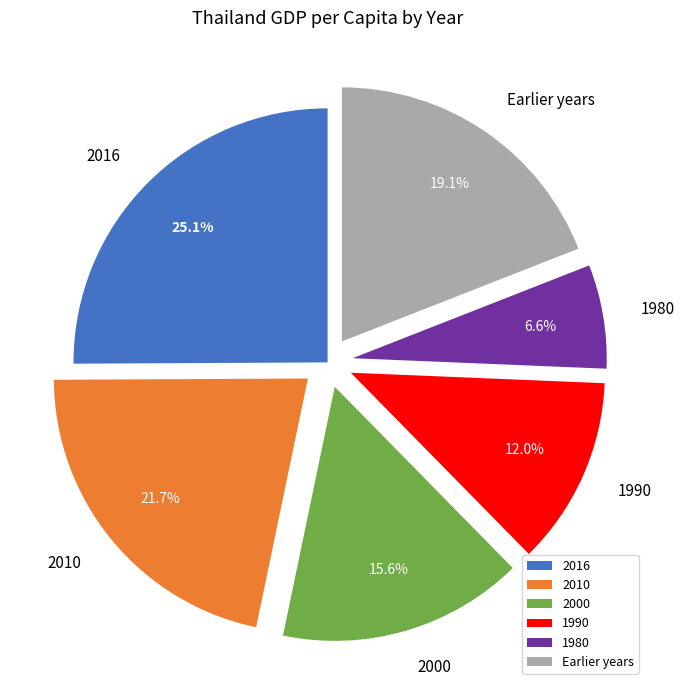

To the nearest percent, what portion does 2000 represent?

16%